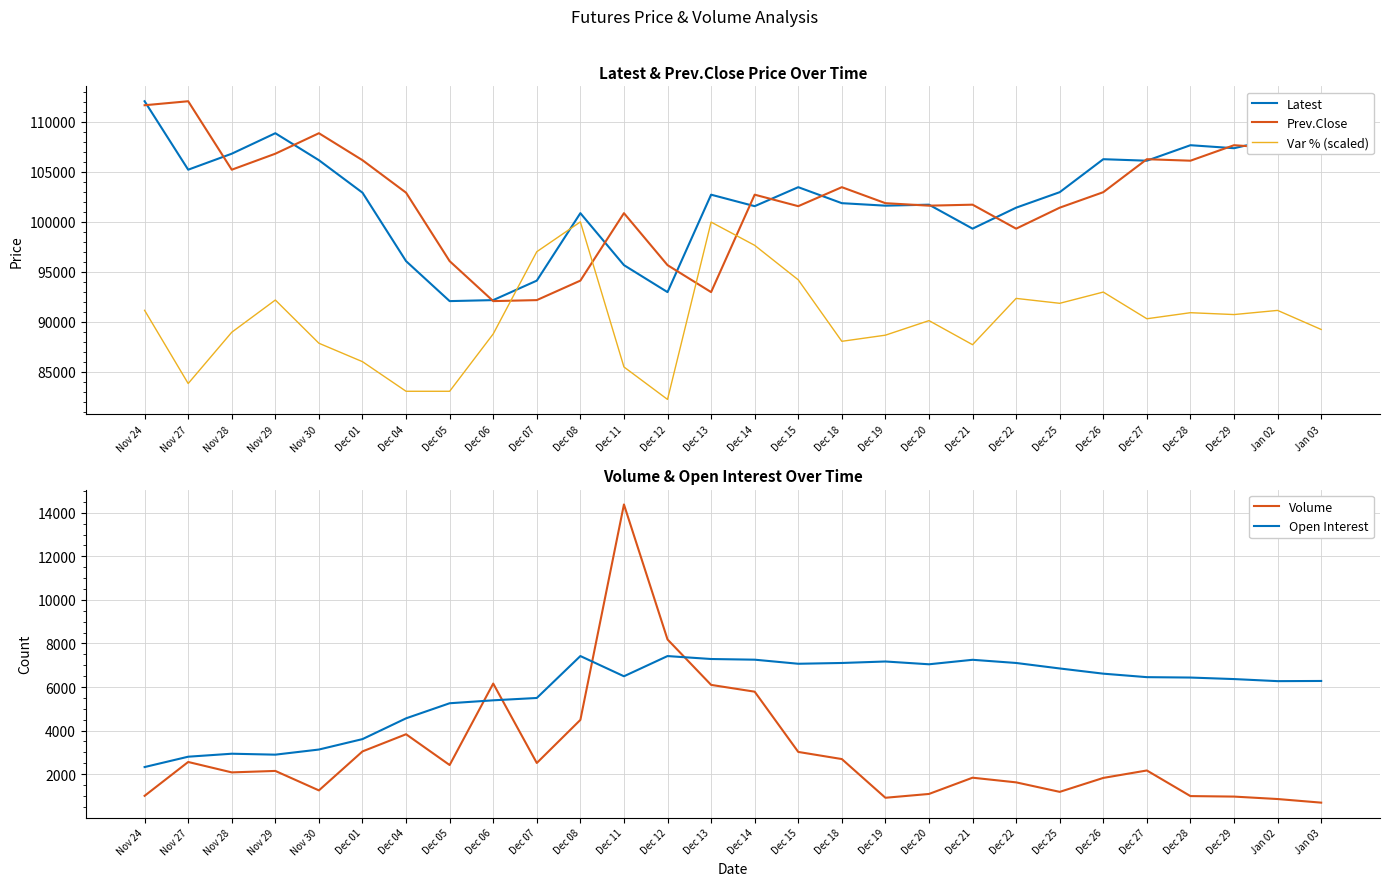

Which series has the widest spread of values?

Latest